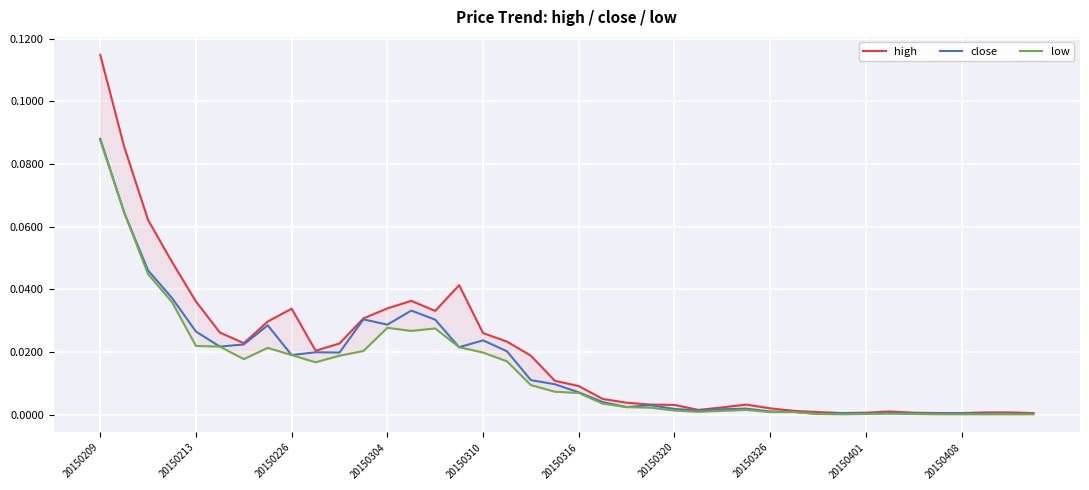

True or false: high has a value of 0.0 at 29.

False